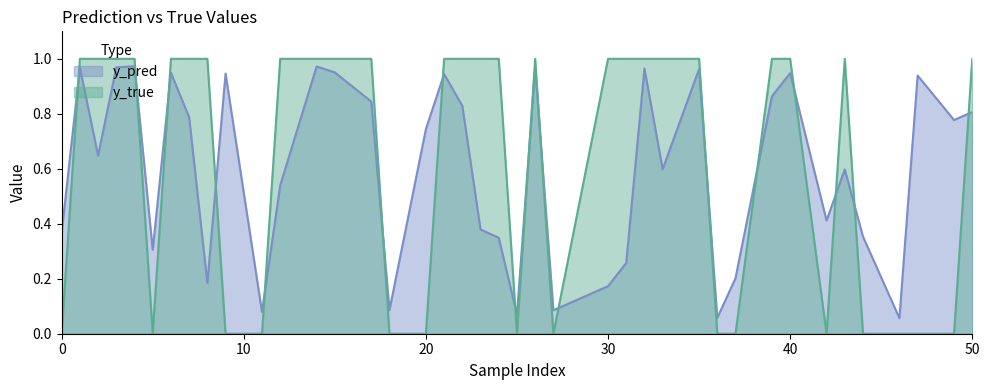

Reading right to left, what are all the values shown in this chart?

y_pred: 0.8	0.8	0.9	0.1	0.4	0.6	0.4	0.9	0.9	0.2	0.1	1.0	0.6	1.0	0.3	0.2	0.1	1.0	0.1	0.3	0.4	0.8	0.9	0.7	0.1	0.8	1.0	1.0	0.5	0.1	0.9	0.2	0.8	0.9	0.3	1.0	1.0	0.6	1.0	0.4
y_true: 1.0	0.0	0.0	0.0	0.0	1.0	0.0	1.0	1.0	0.0	0.0	1.0	1.0	1.0	1.0	1.0	0.0	1.0	0.0	1.0	1.0	1.0	1.0	0.0	0.0	1.0	1.0	1.0	1.0	0.0	0.0	1.0	1.0	1.0	0.0	1.0	1.0	1.0	1.0	0.0